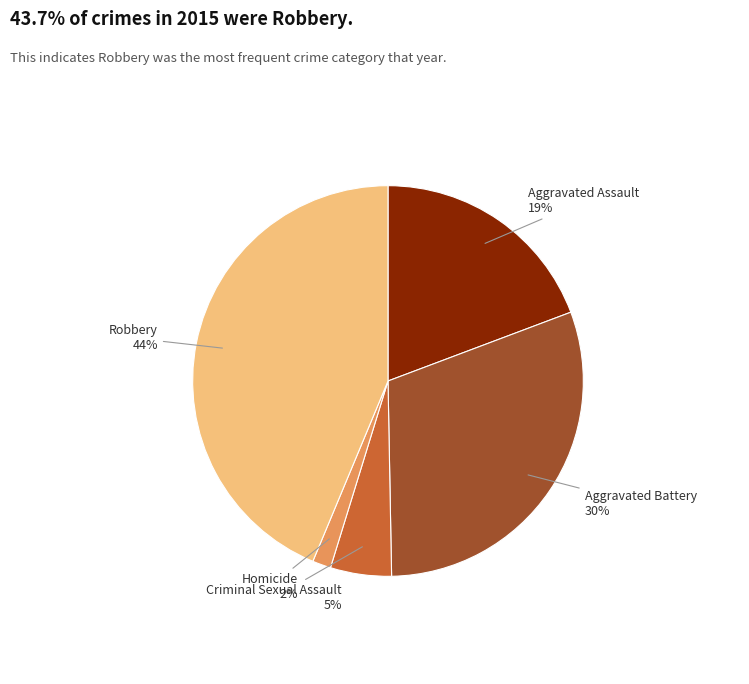

Is there a majority slice in this chart?

No